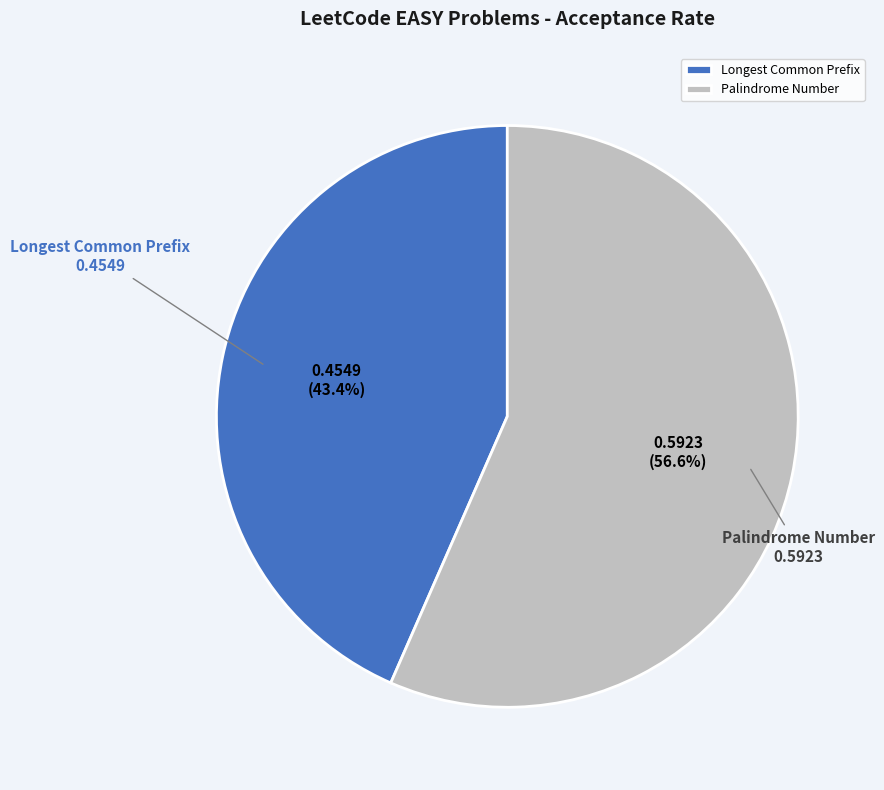

What percentage is the Longest Common Prefix slice, to the nearest percent?

43%